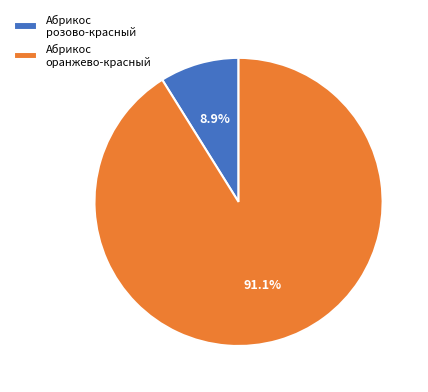

How many slices are in this pie chart?

2